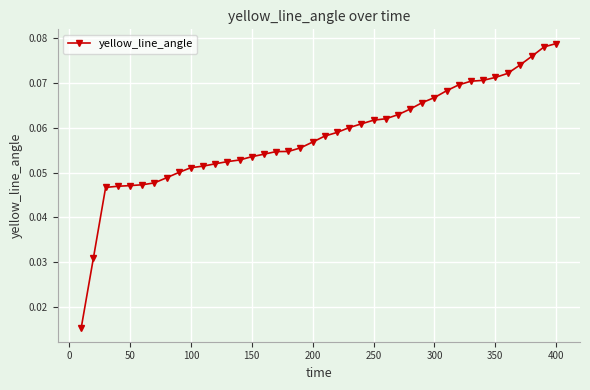

What is the sum of all values?

2.3